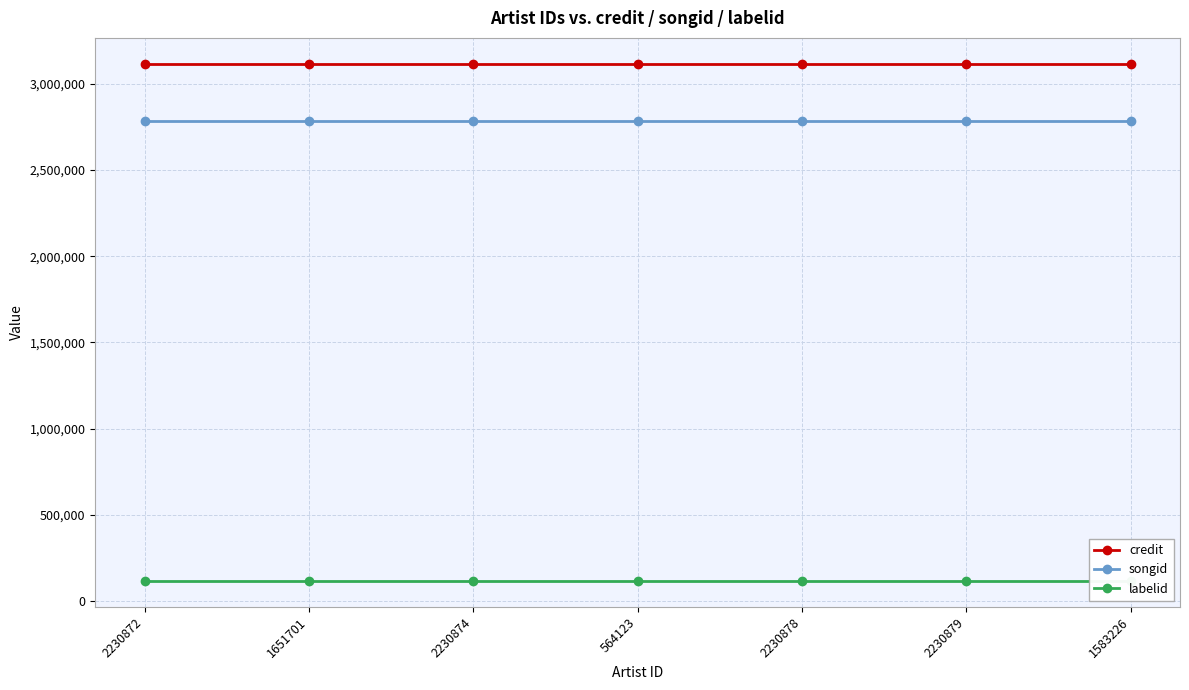

Where is labelid nearest to the value 116107?

2230872